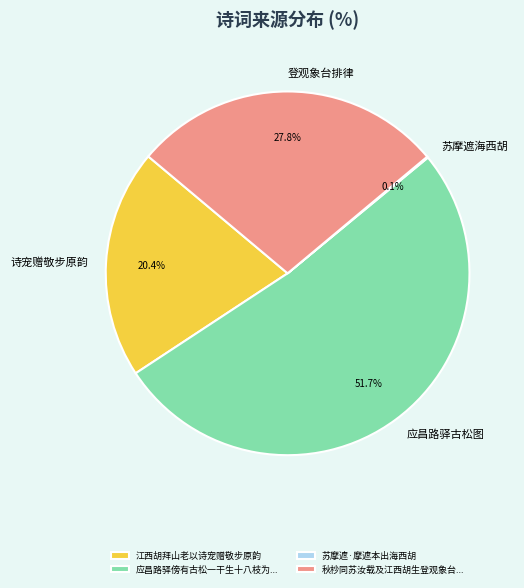

To the nearest percent, what is the average slice percentage?

25%